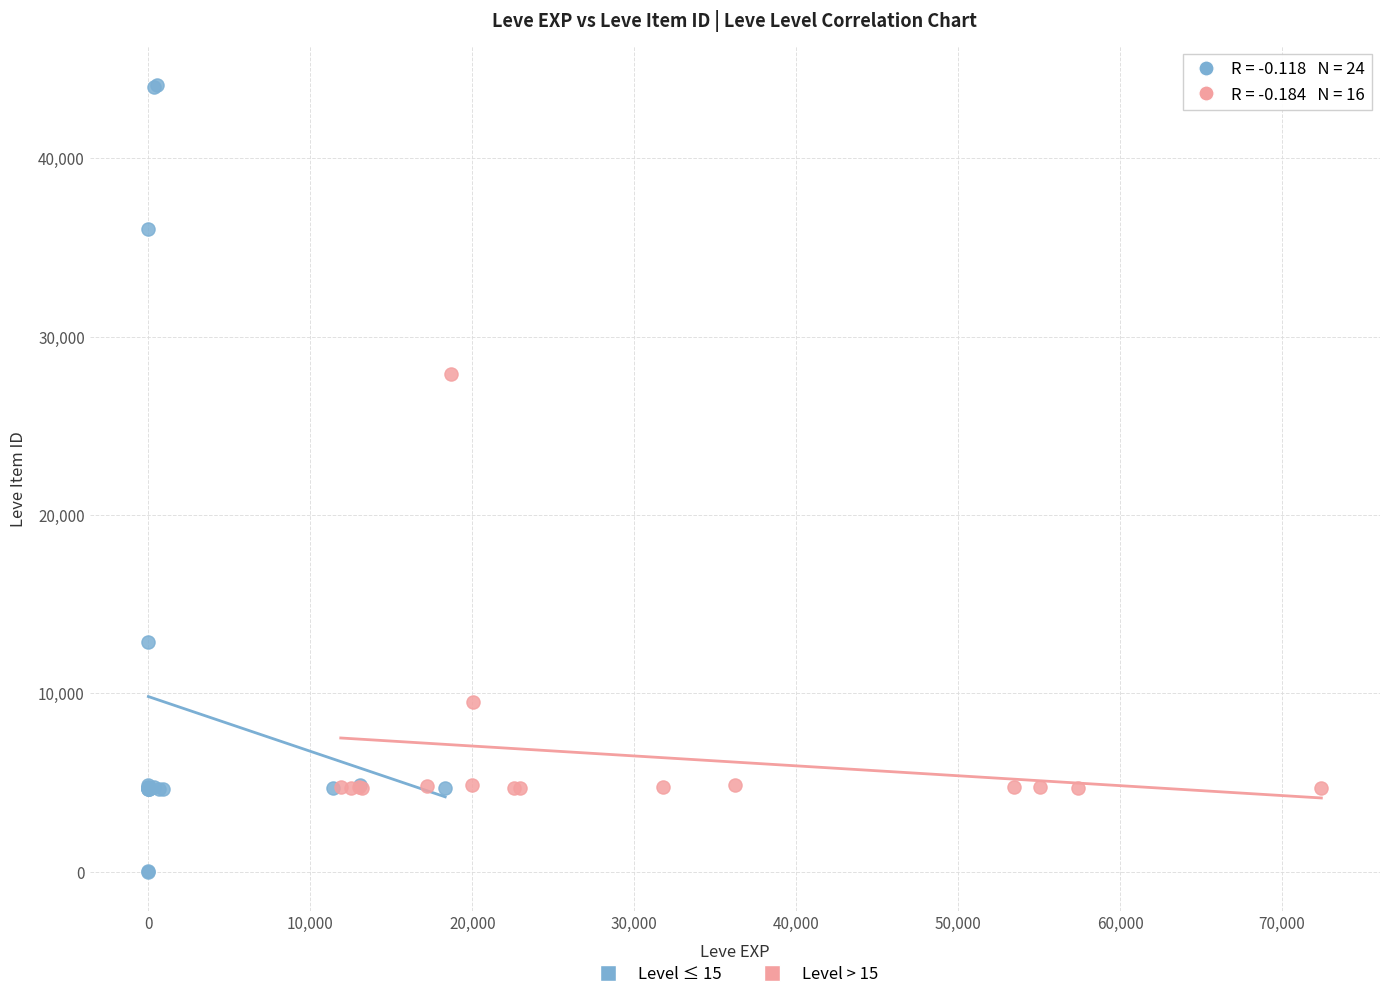

Which series reaches the maximum Y coordinate?

Level ≤ 15